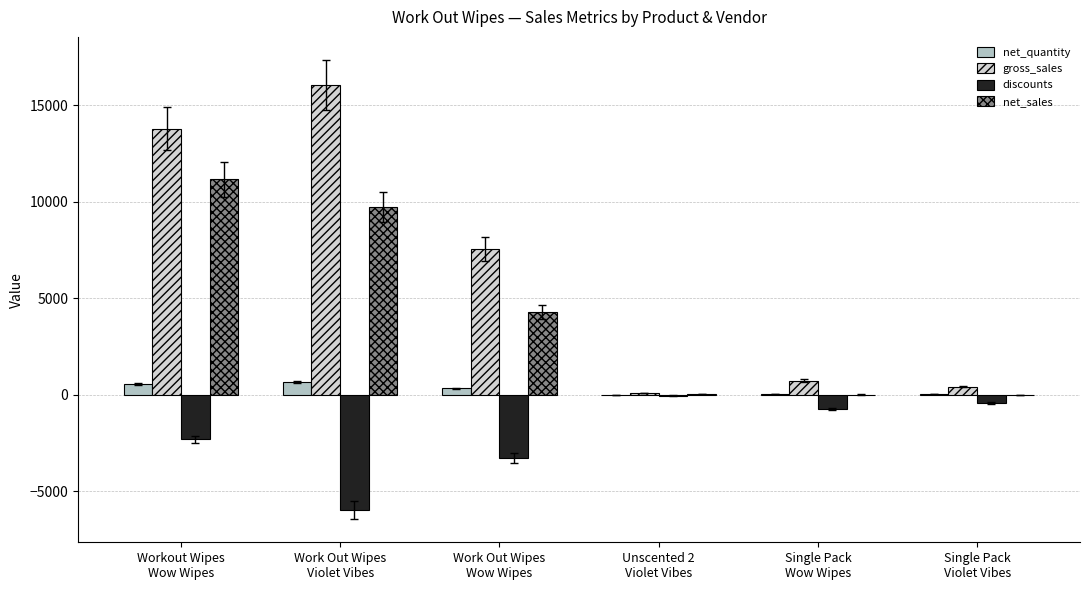

The value of net_quantity at Single Pack
Violet Vibes is 31.0. True or false?

True